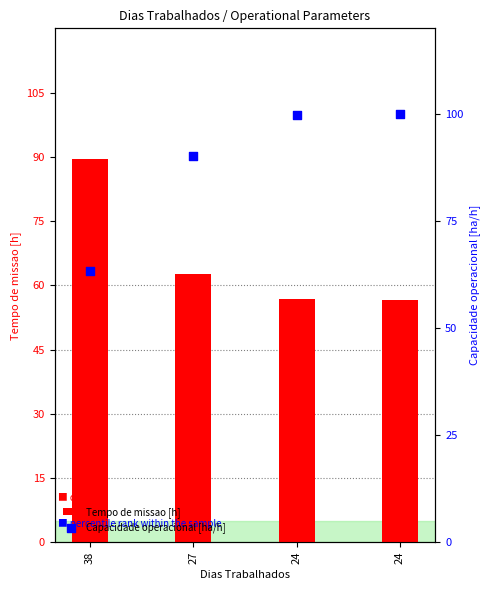

Which series has the largest Y range (max minus min)?

Capacidade operacional [ha/h]